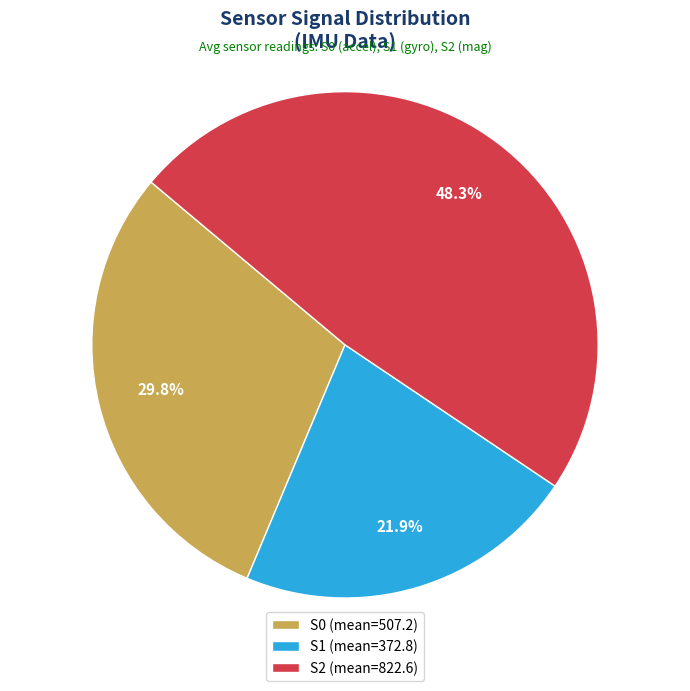

Between S1 (mean=372.8) and S2 (mean=822.6), which is larger?

S2 (mean=822.6)